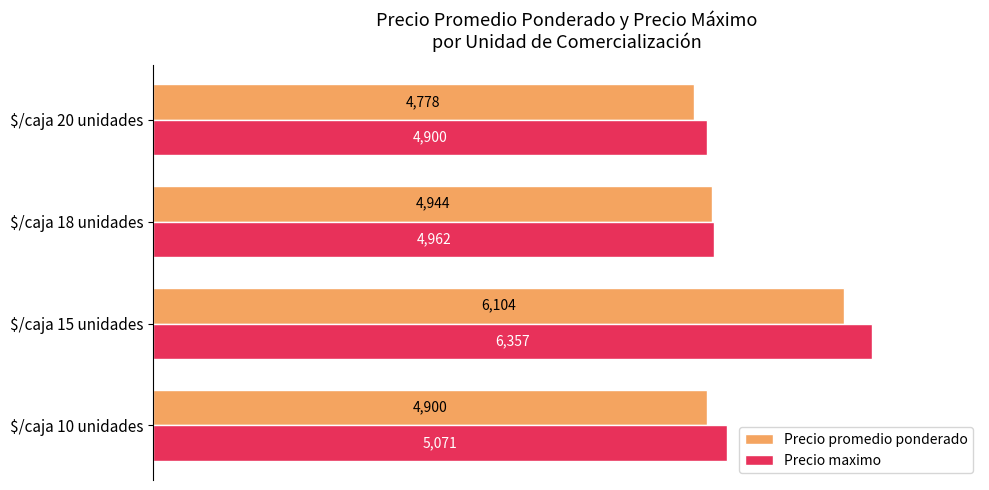

At which category does the chart reach its peak across all series?

$/caja 15 unidades